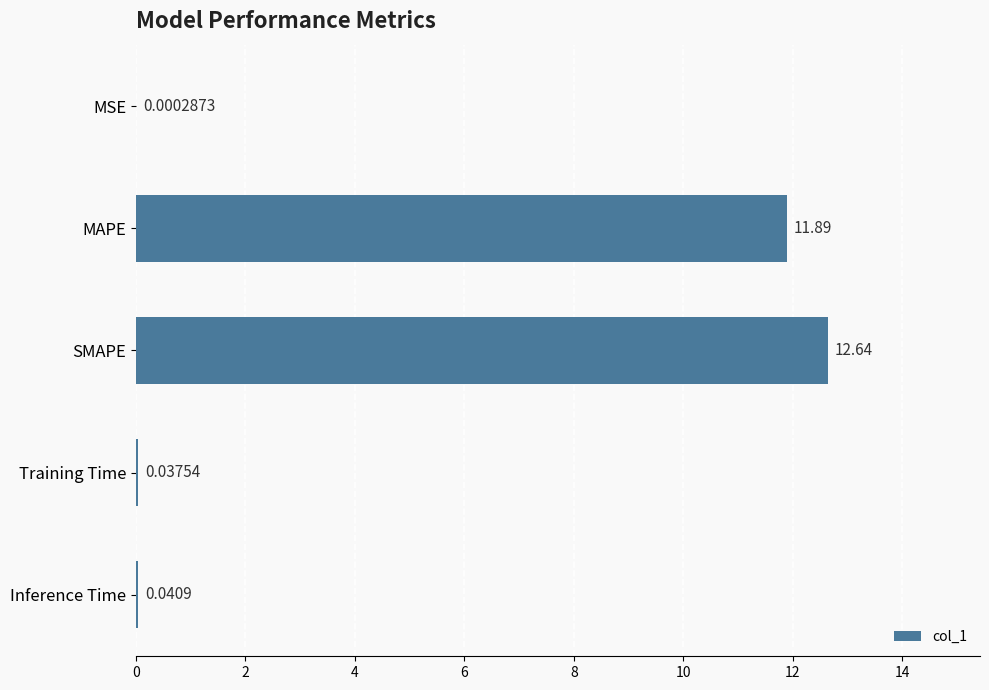

What is the sum of all values?

24.6